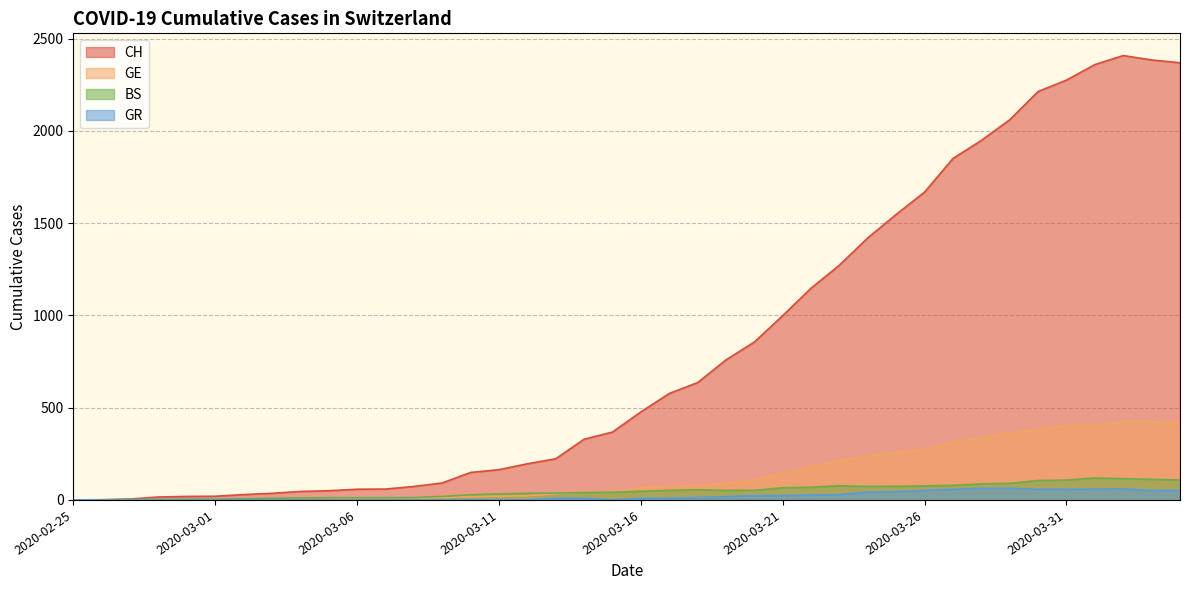

Which label corresponds to the largest value in the chart?

2020-04-02